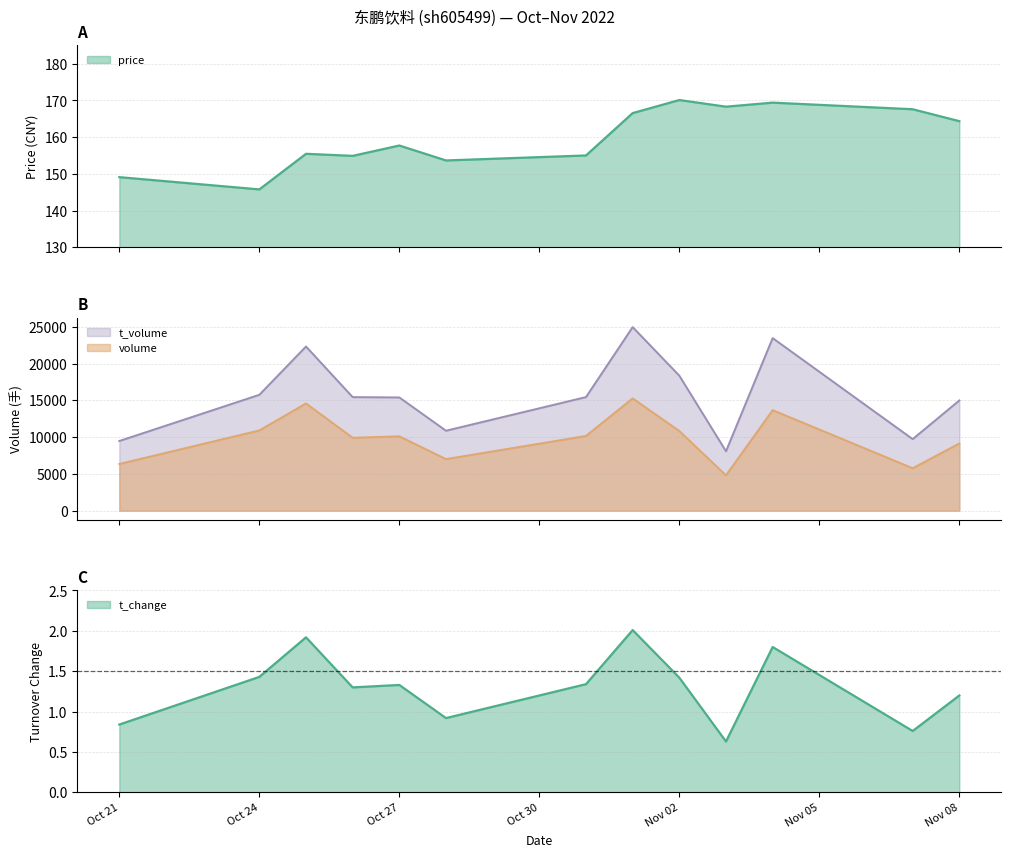

Rank the series at 2022-11-01 from lowest to highest value.

t_change, price, volume, t_volume